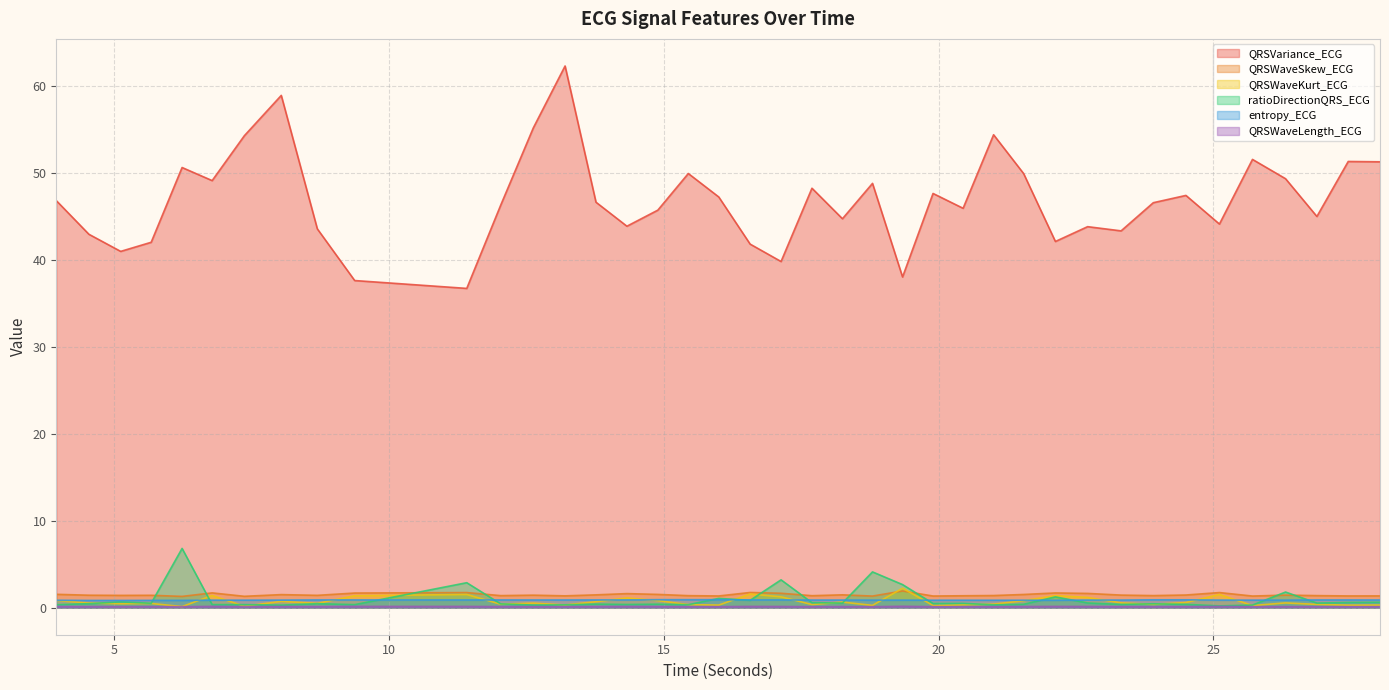

Which label corresponds to the smallest value in the chart?

6.234375